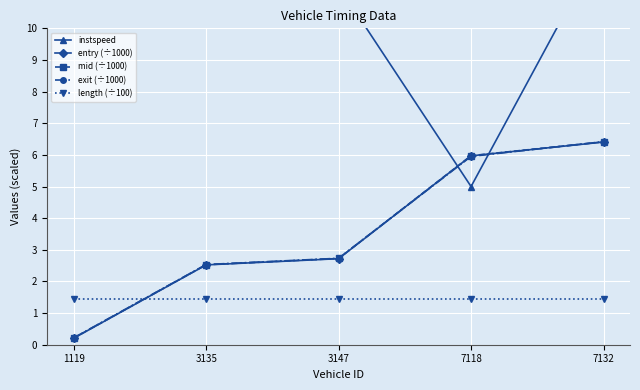

What is the sum of the mid (÷1000) values at 7132 and 1119?

6.6